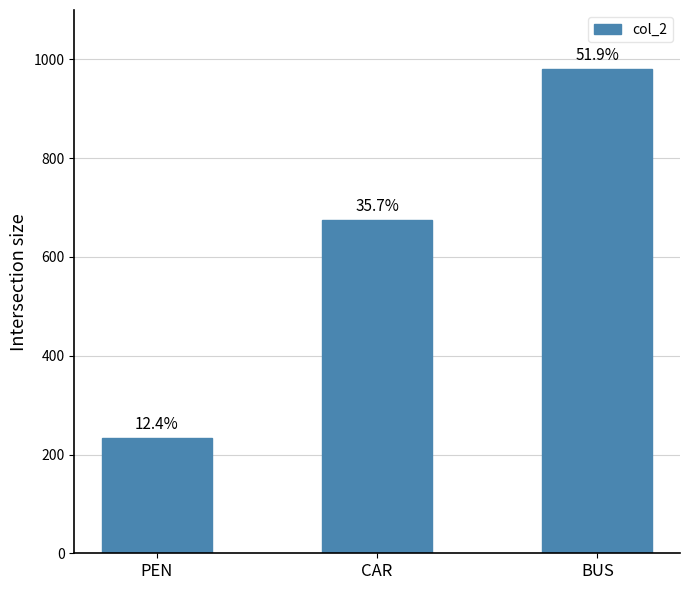

What is the minimum value shown in the chart?

234